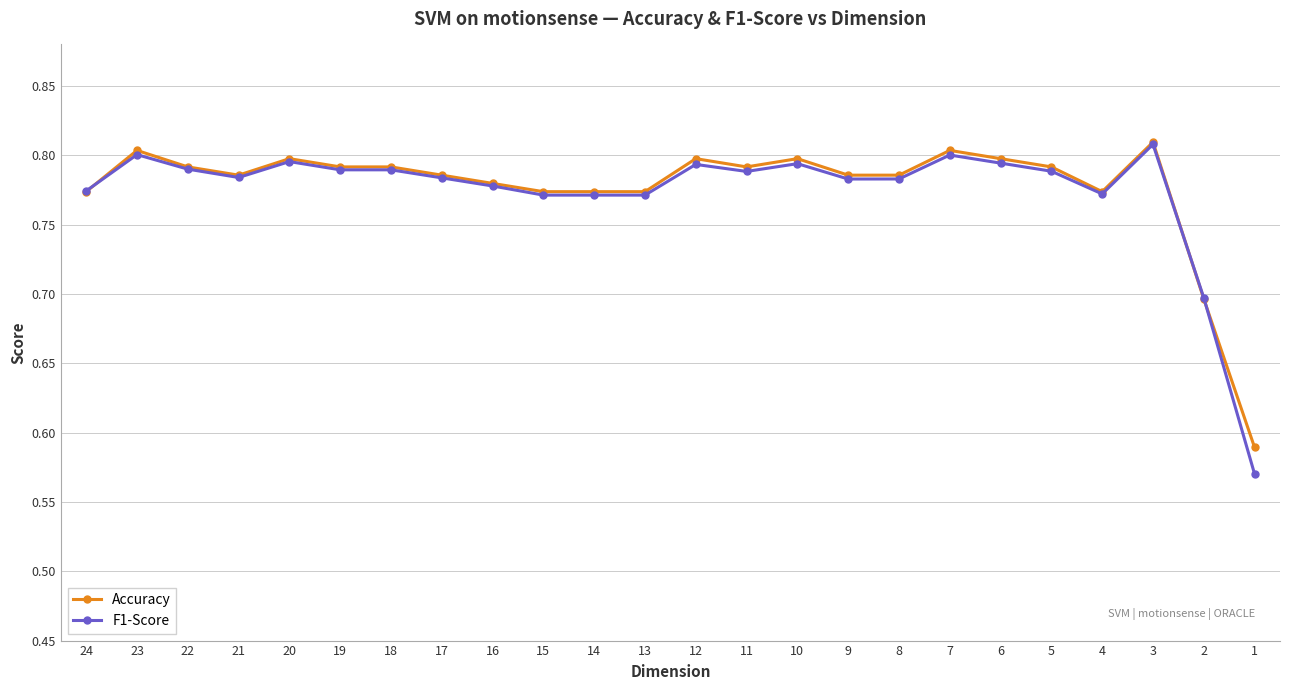

Count the Accuracy values in the range 0 to 1.

24